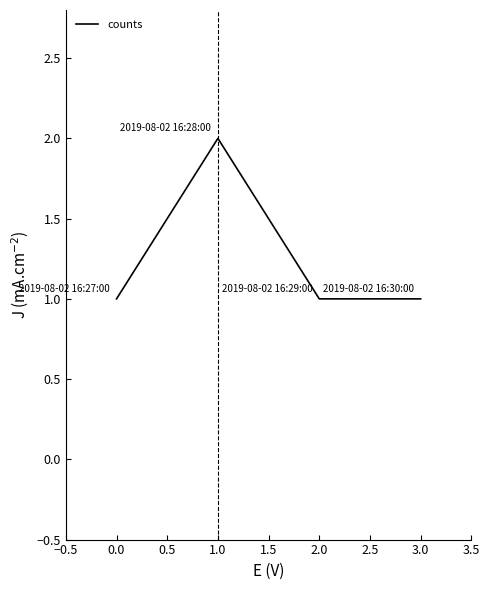

What is the approximate value at 1.0?

2